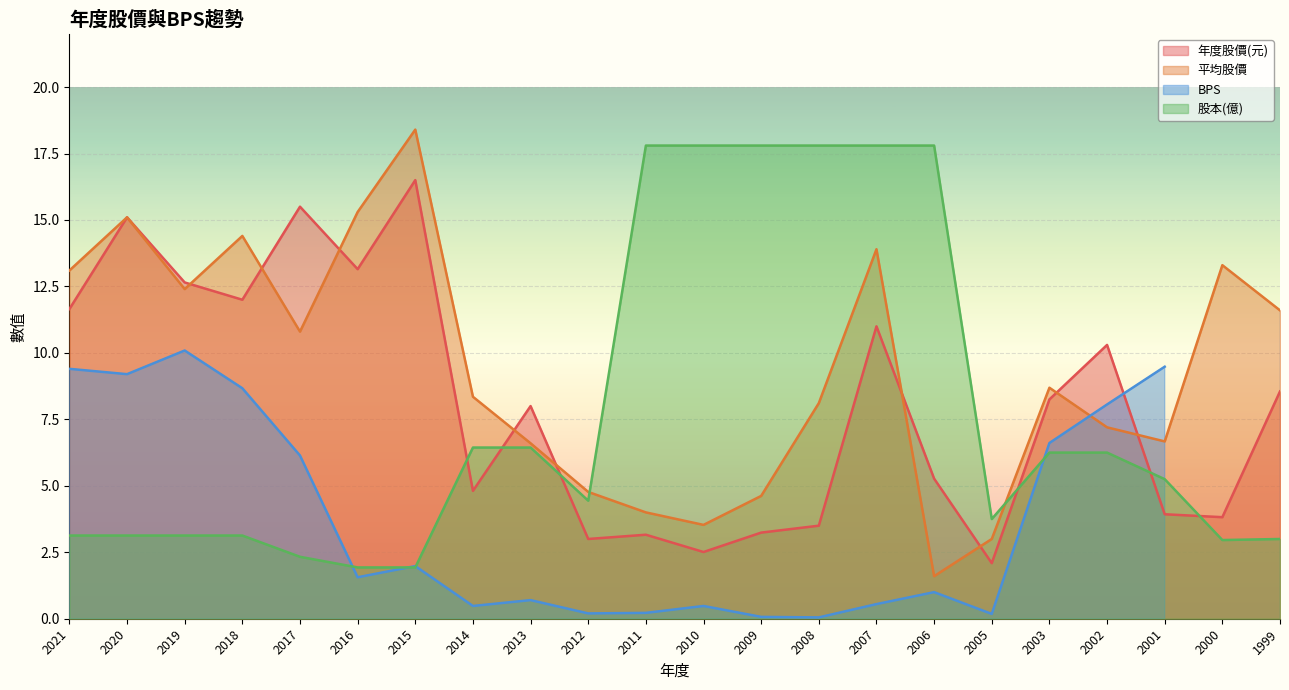

Is the value of 股本(億) at 2017 greater than the value of 平均股價 at 2009?

No